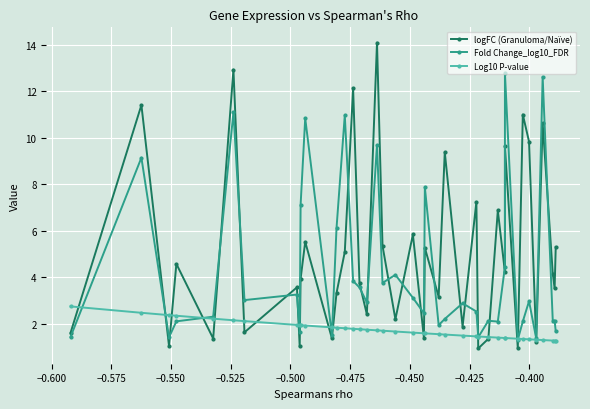

What is the value of the logFC (Granuloma/Naïve) point at the 17th from the left?

2.4